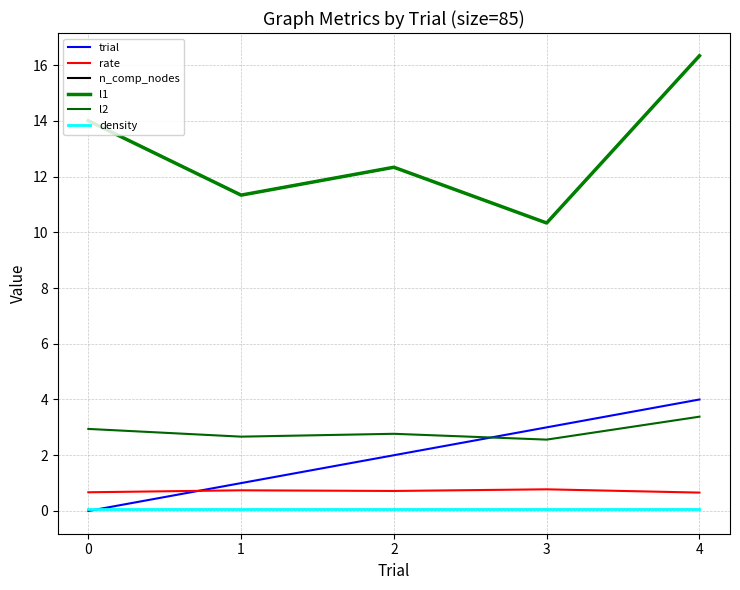

What is the approximate value of l1 at 1?

11.3